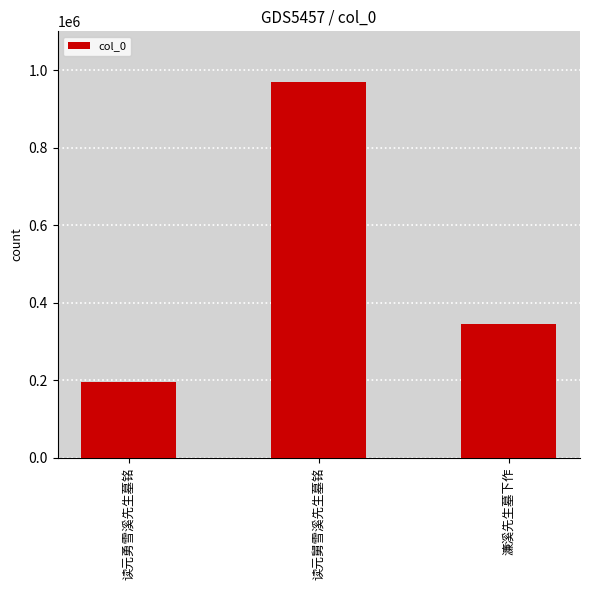

At which category does the chart reach its minimum across all series?

读元勇雪溪先生墓铭